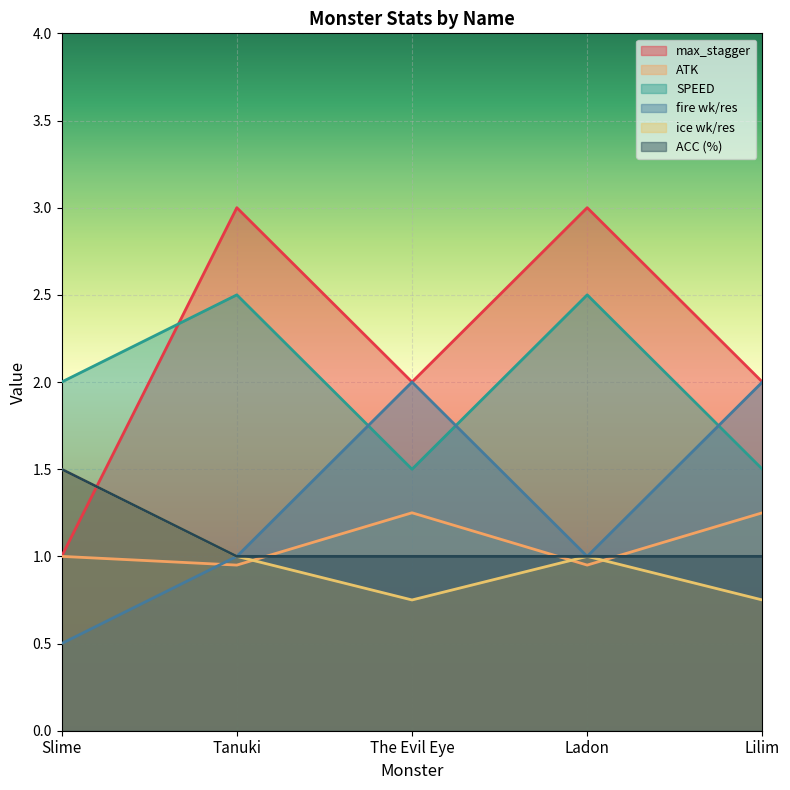

Read the SPEED value at Slime.

2.0